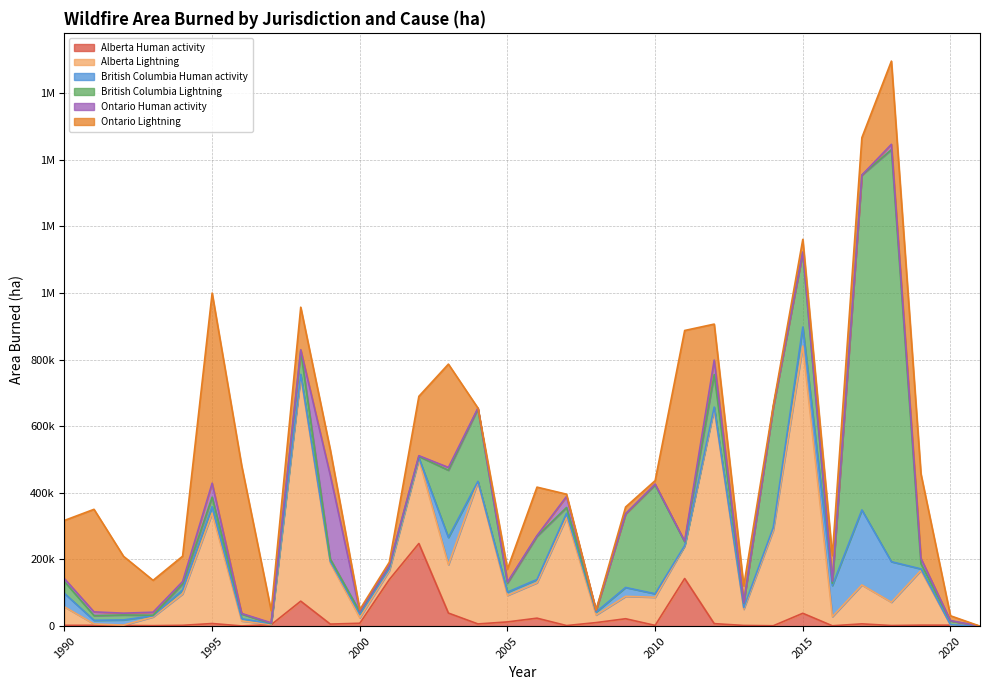

Does the chart have visible grid lines?

Yes